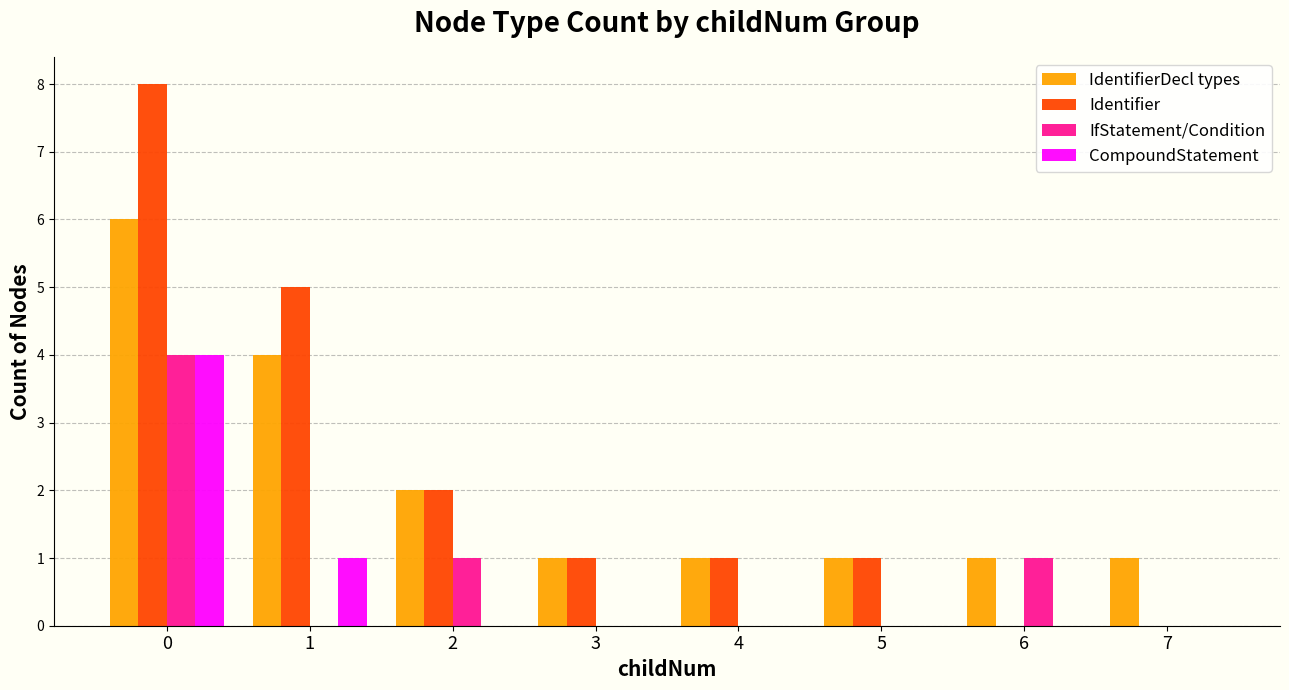

The CompoundStatement series shows 0 at 7. True or false?

True